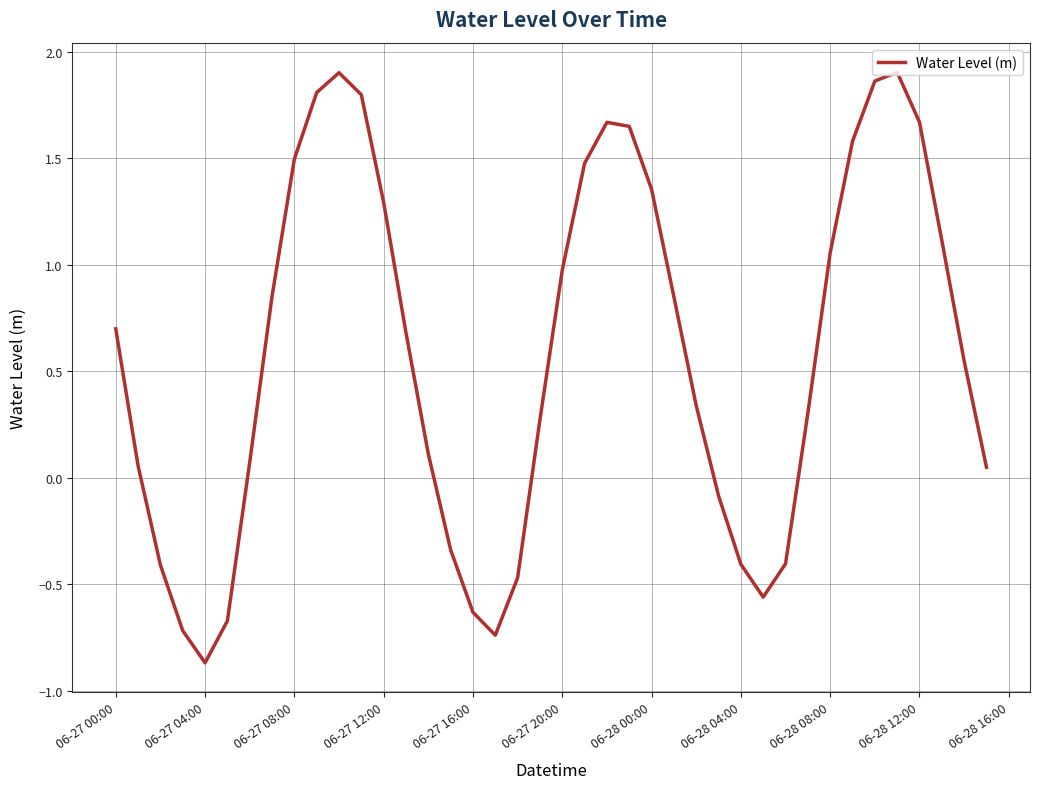

What is the minimum value shown in the chart?

-0.9